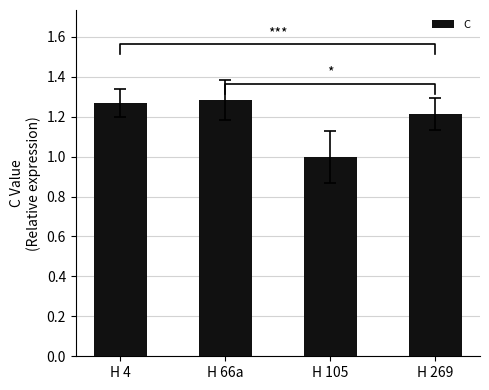

What is the ratio of the value at H 4 to the value at H 269?

1.0